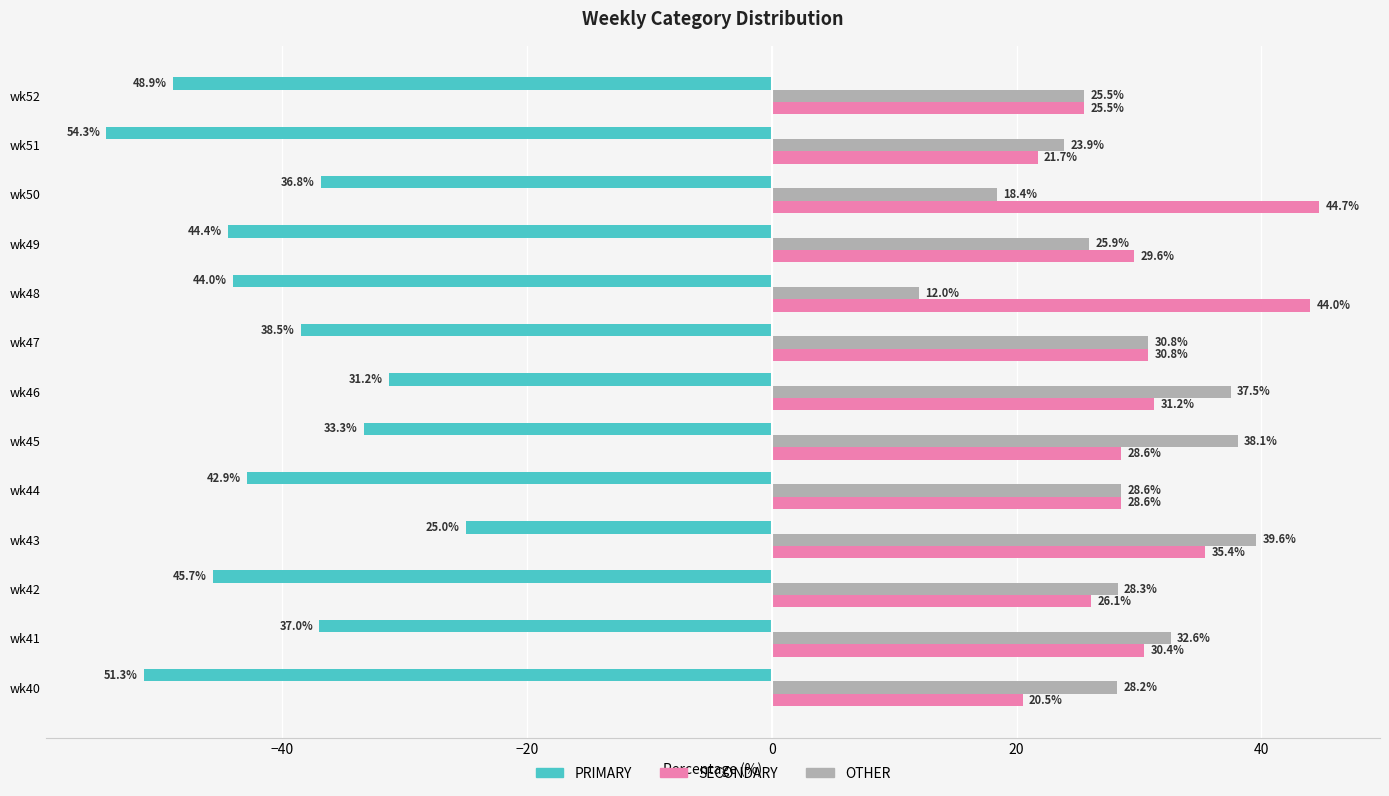

Rank the series by their maximum value, from highest to lowest.

SECONDARY, OTHER, PRIMARY